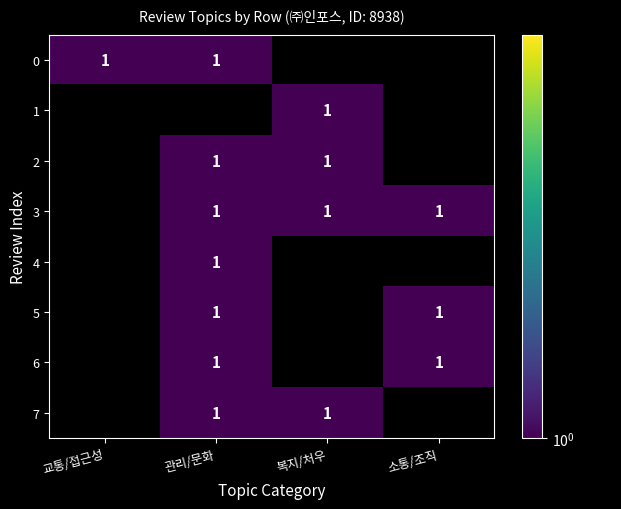

Reading left to right, extract all data points from this chart.

교통/접근성: 1	0	0	0	0	0	0	0
관리/문화: 1	0	1	1	1	1	1	1
복지/처우: 0	1	1	1	0	0	0	1
소통/조직: 0	0	0	1	0	1	1	0